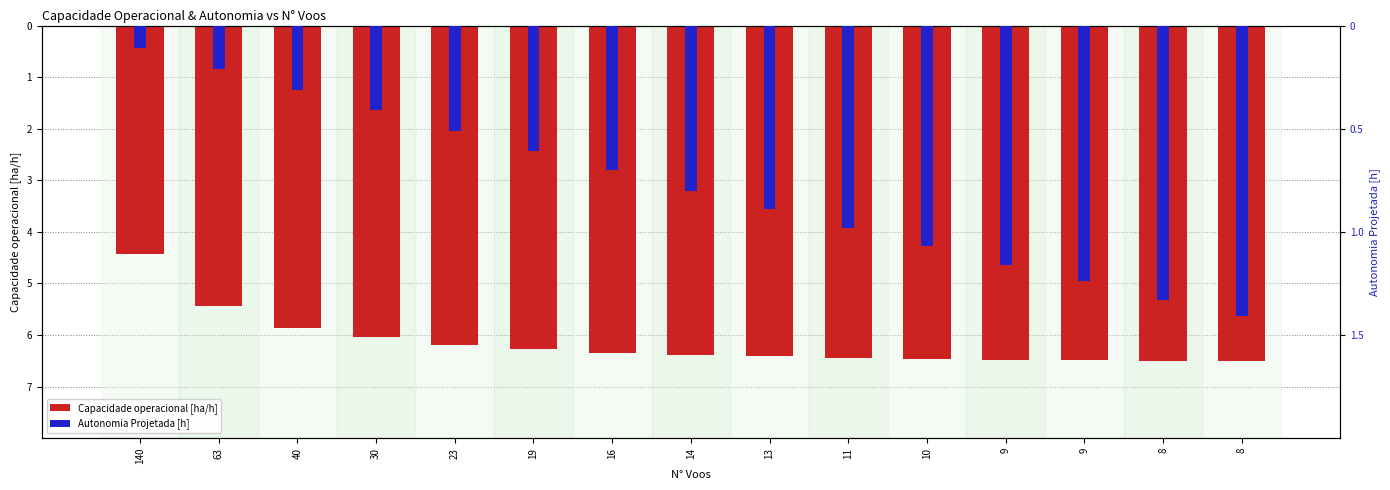

How many bars are there in total?

30